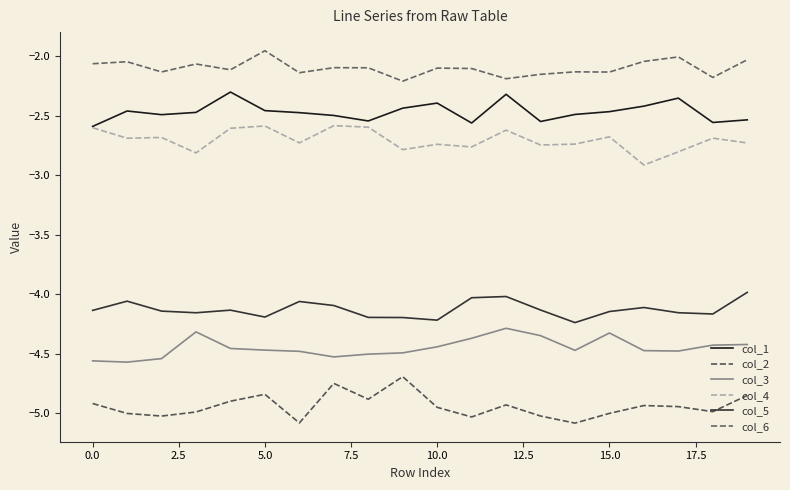

How many lines are shown in the chart?

6